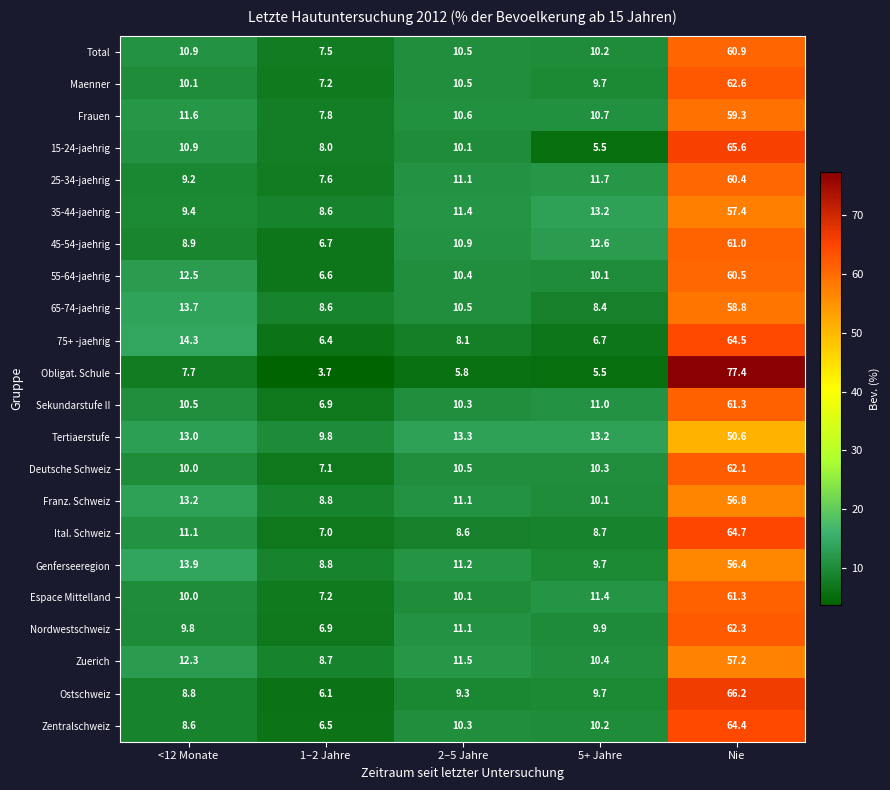

Which label corresponds to the smallest value in the chart?

1–2 Jahre